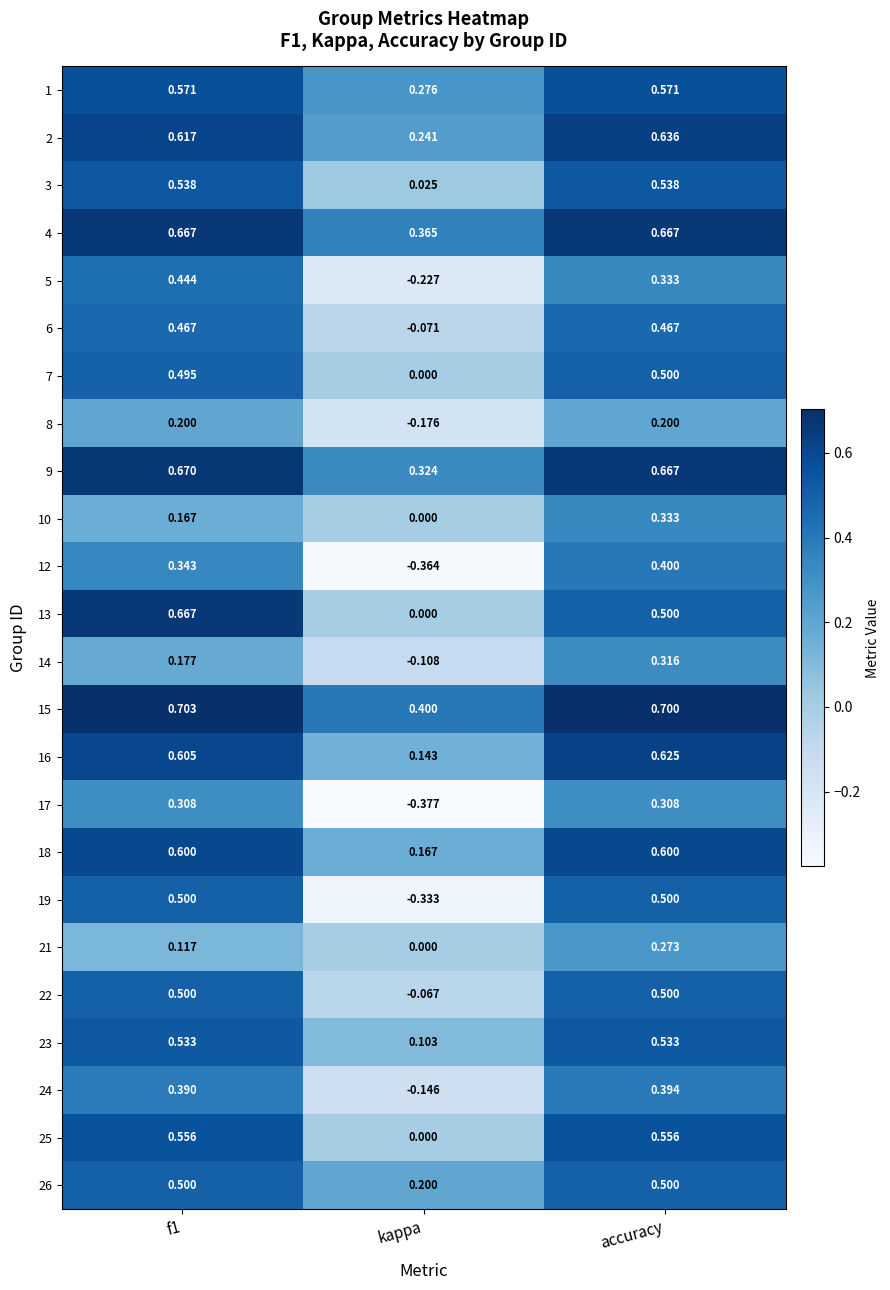

How many series are shown in this chart?

24